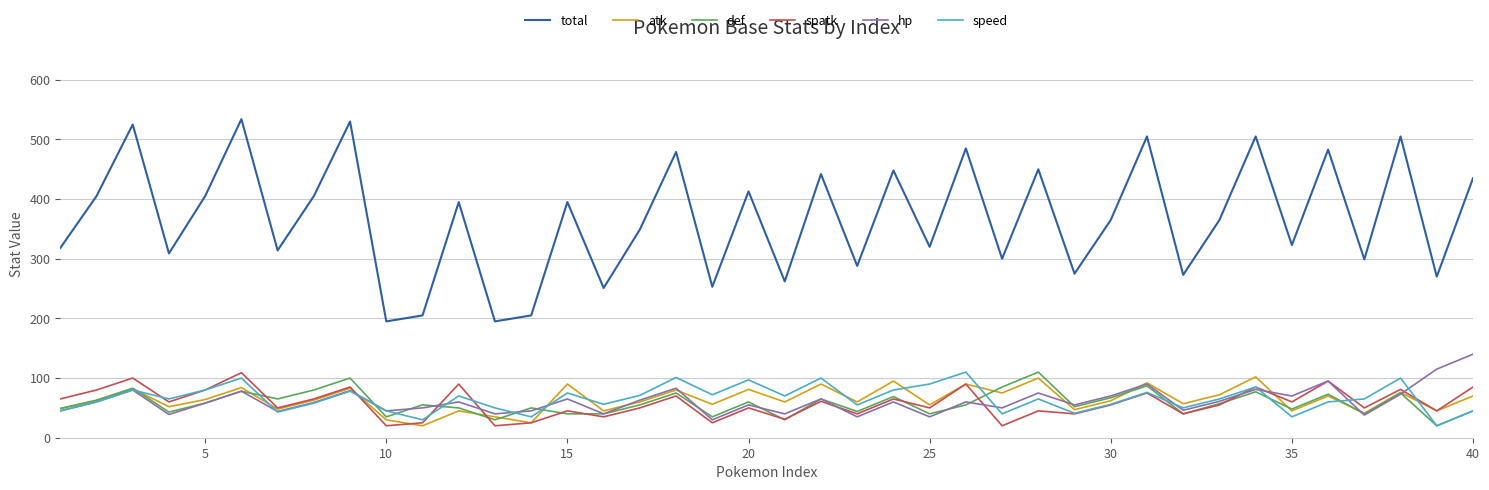

True or false: atk and total cross at least once.

False